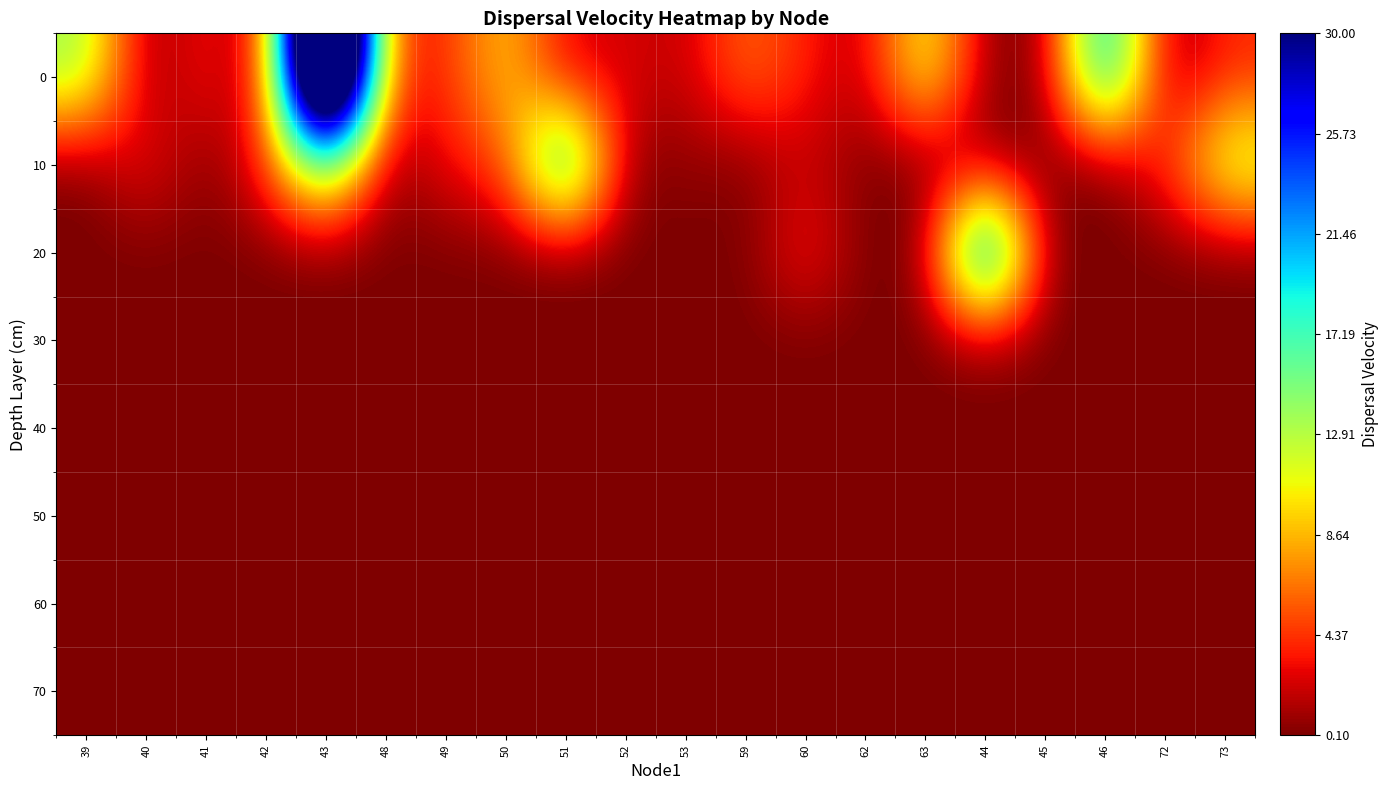

What is the maximum value shown in the chart?

65.2